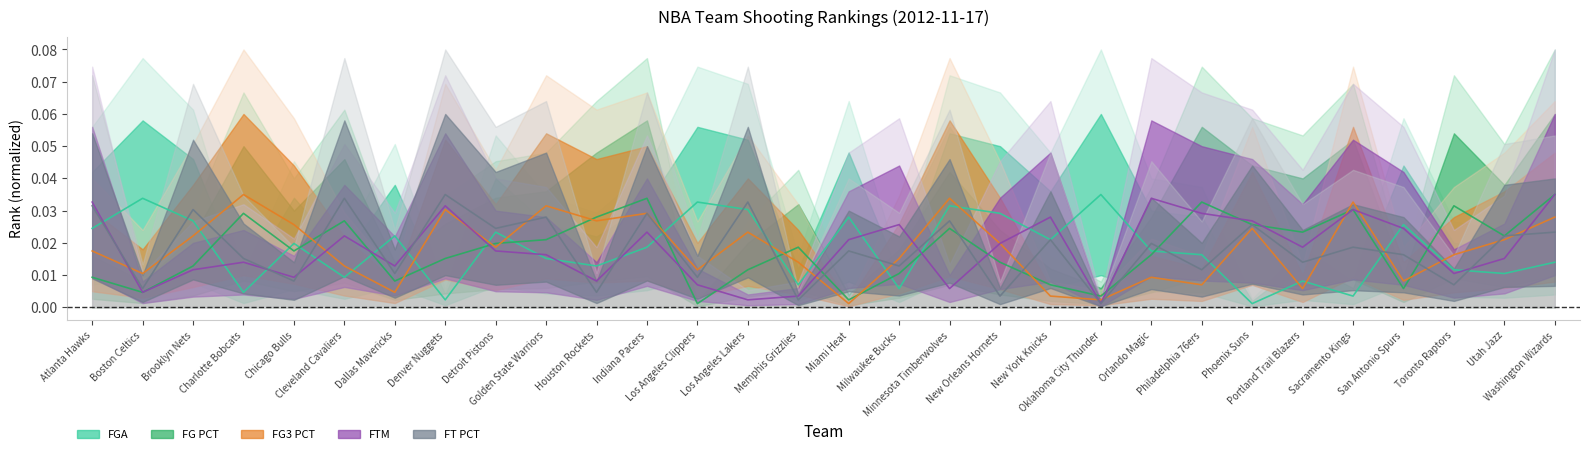

Between which two adjacent categories do FGA_RANK and FG_PCT_RANK first intersect?

Brooklyn Nets and Charlotte Bobcats